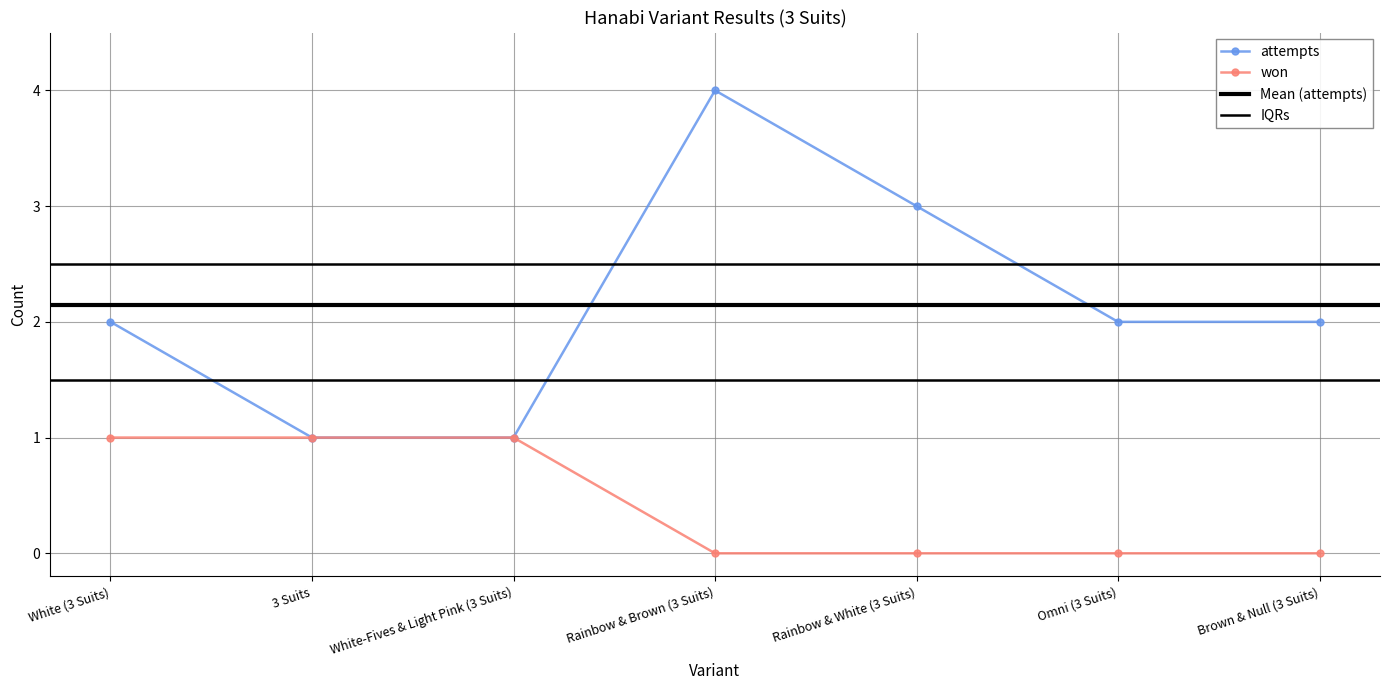

What is the total value across all series at Brown & Null (3 Suits)?

2